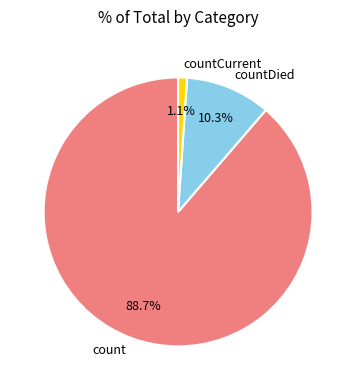

What is the majority slice?

count